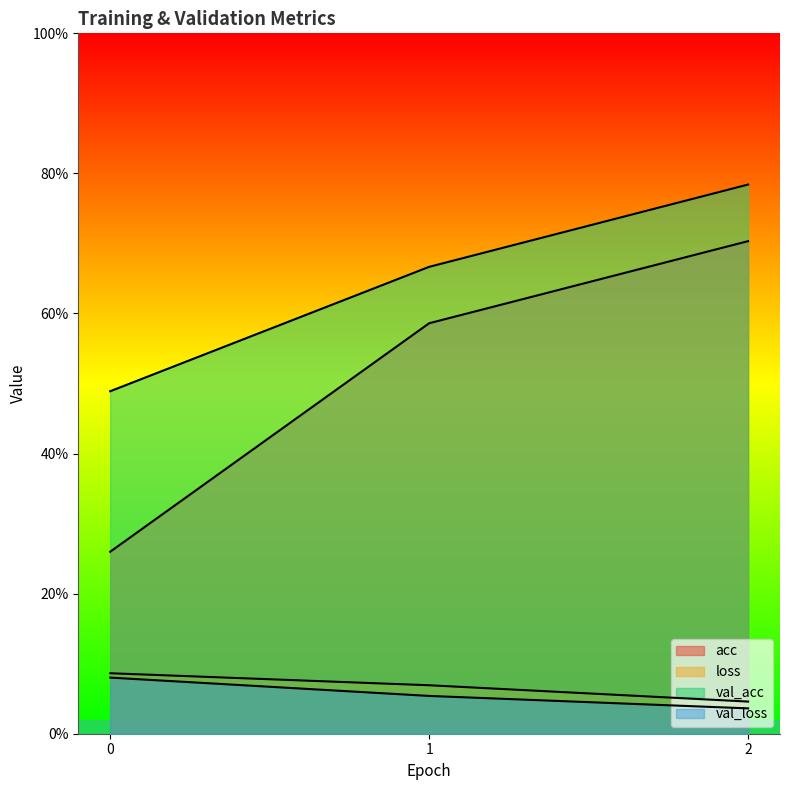

Which series changed the most between 0 and 2?

acc